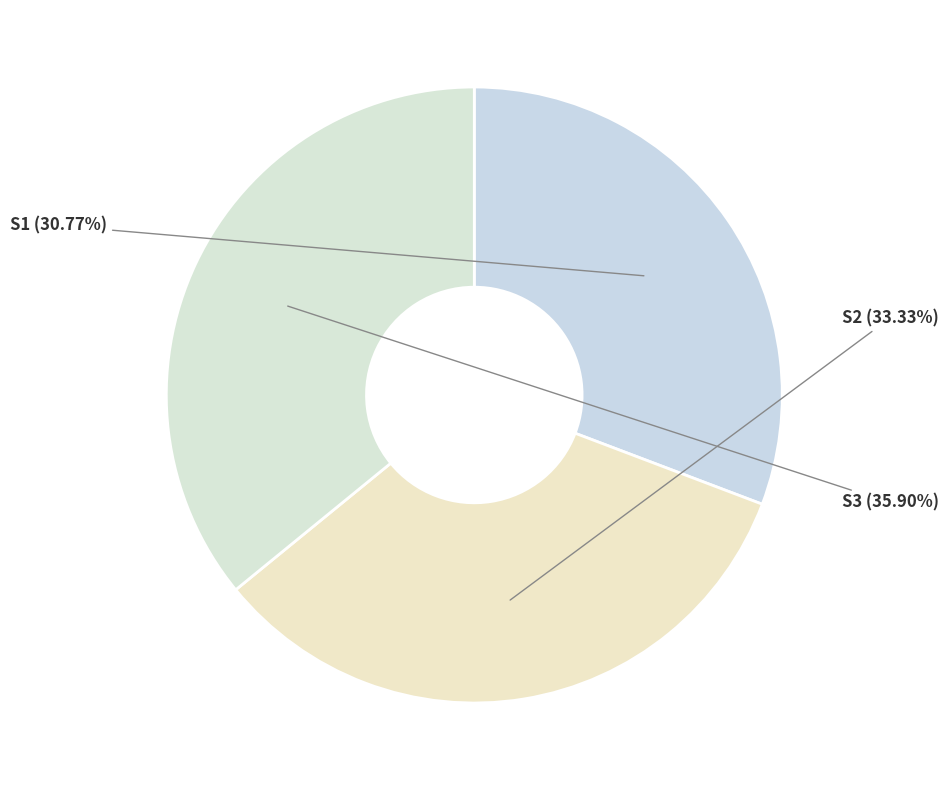

How many segments does this pie chart have?

3